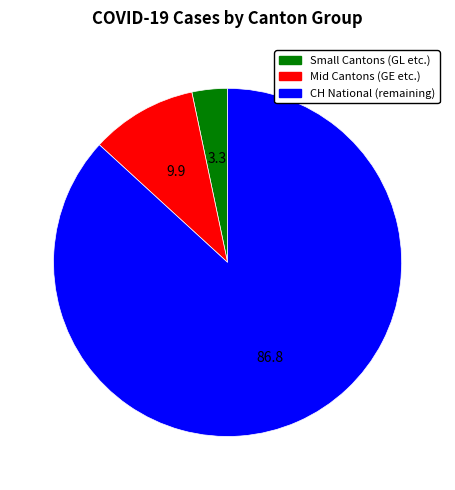

What is the largest slice in the pie chart?

CH National (remaining)